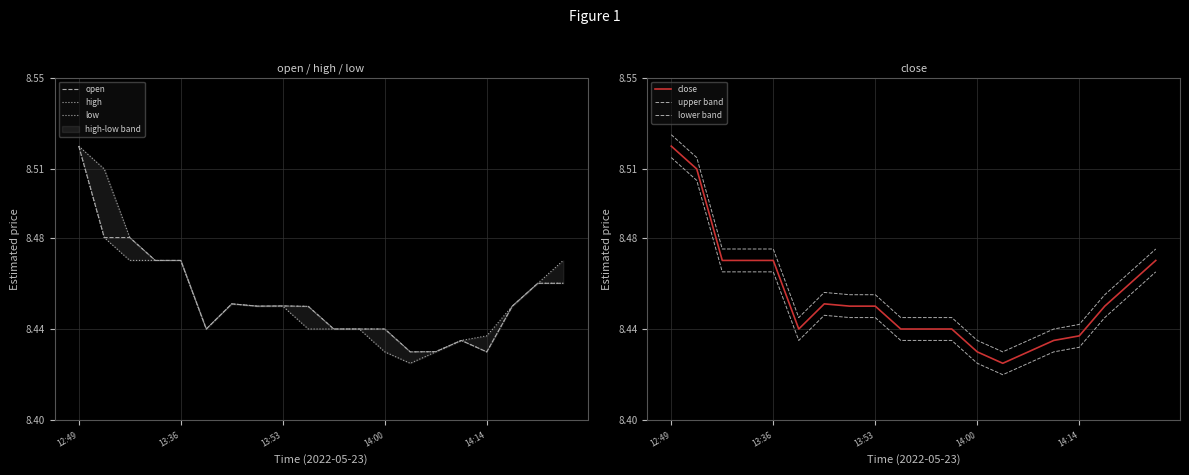

The value of lower band at 5 is 8.4. True or false?

True